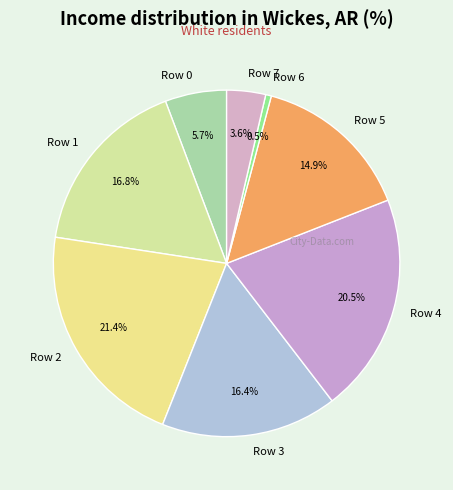

How many segments does this pie chart have?

8